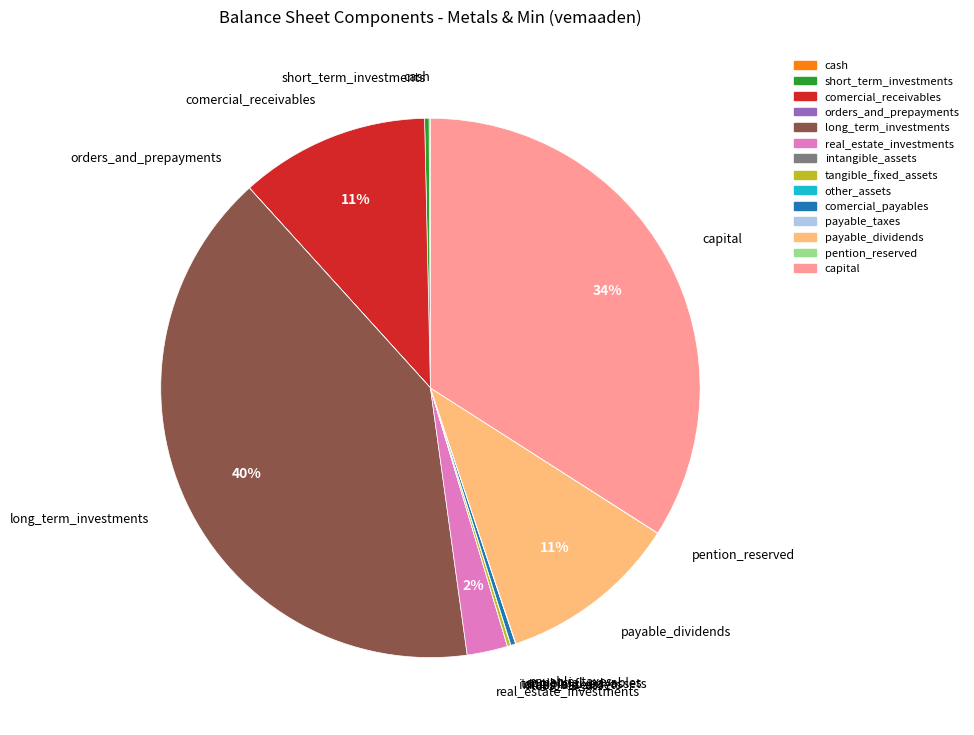

Which slice is the largest?

long_term_investments